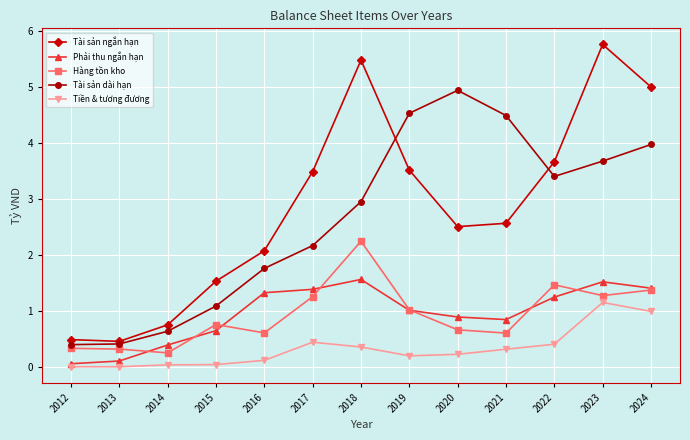

Which series changed the most between 2022 and 2023?

Tài sản ngắn hạn